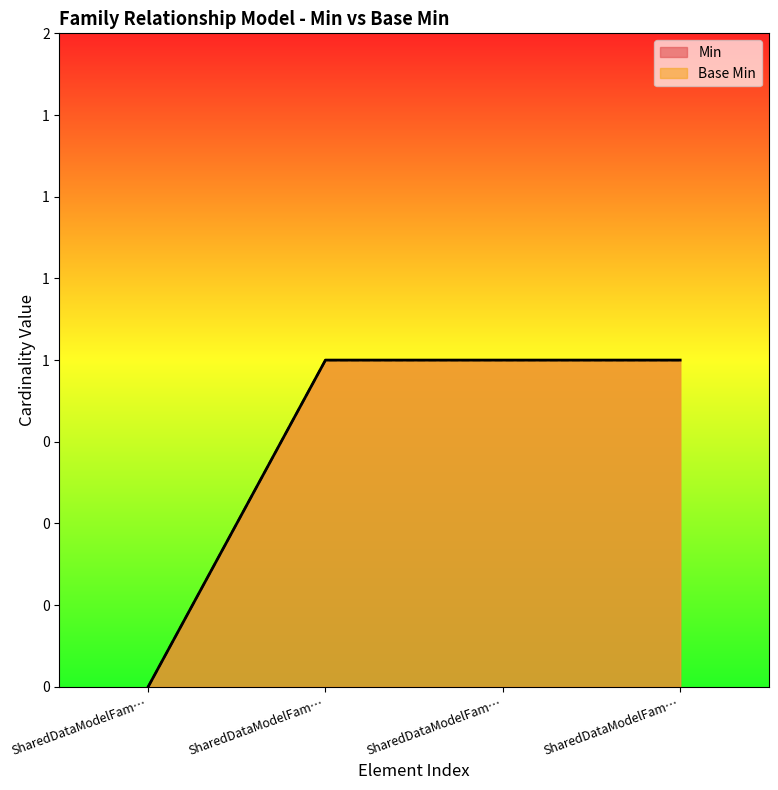

True or false: Base Min and Min intersect in this chart.

False